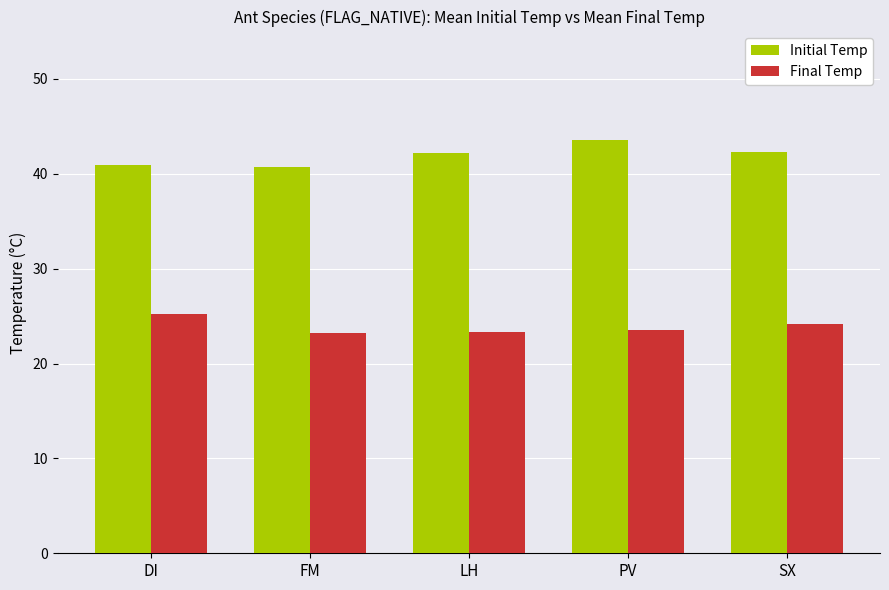

What is the difference between the highest and lowest values at PV?

20.1